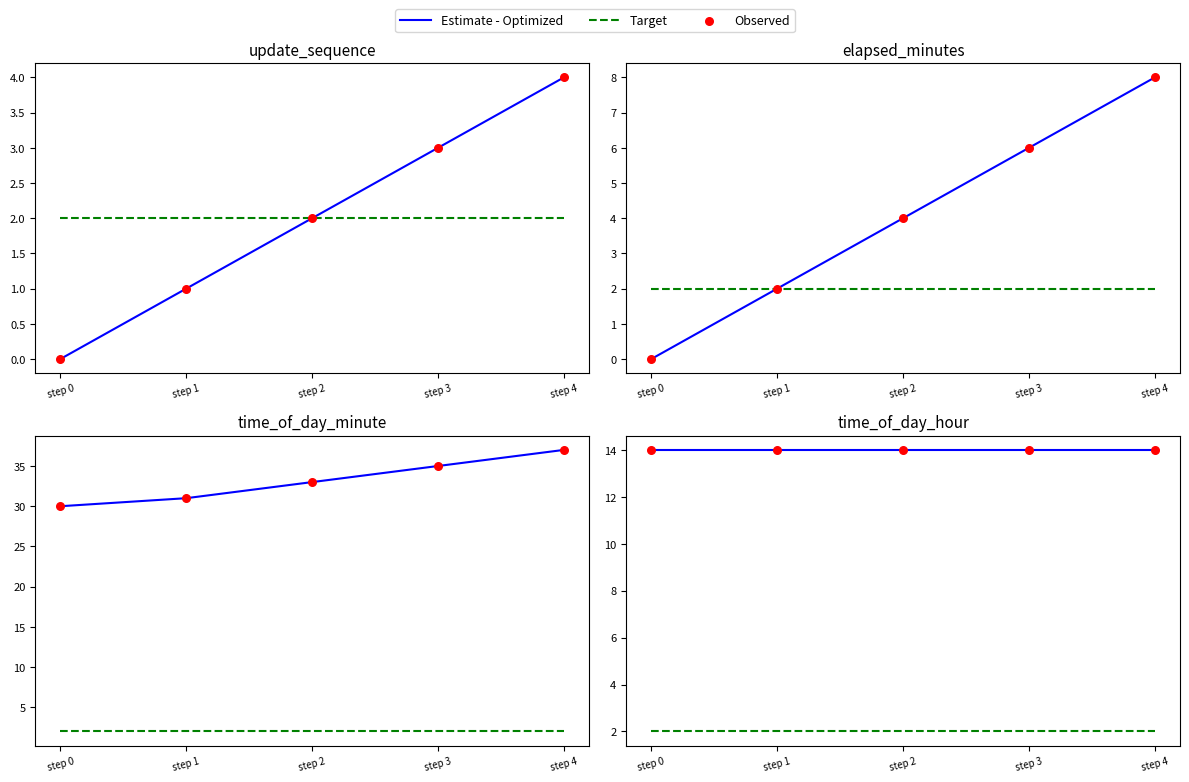

What is the total value across all series at step 4?

30